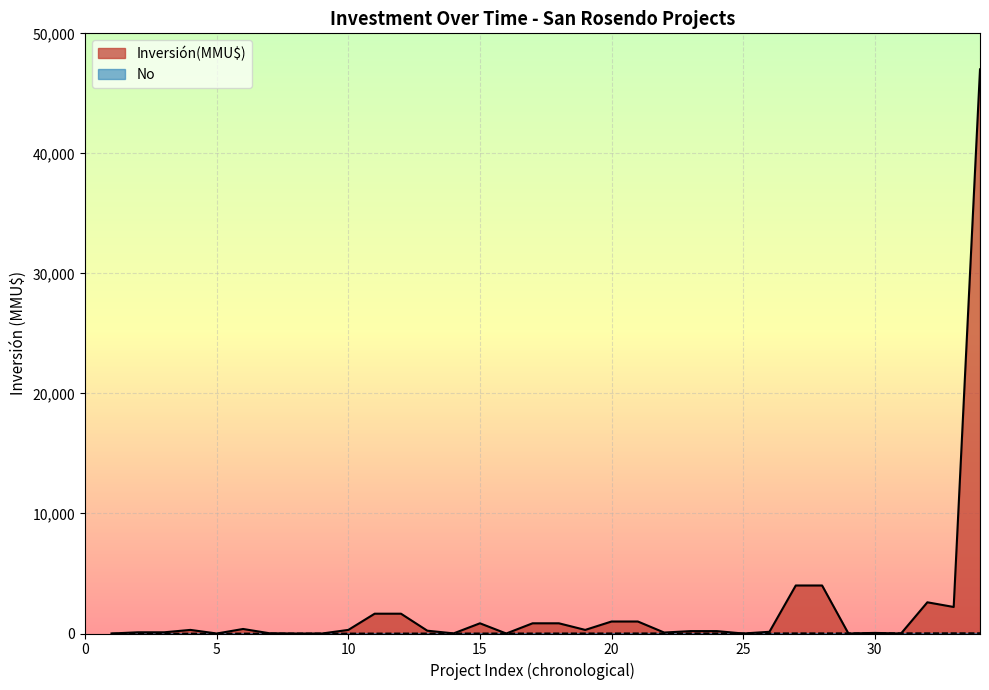

Reading left to right, transcribe all the data shown in this chart.

Inversión(MMU$): 0	100	100	300	0	377	22	0	0	300	1650	1650	234	10	850	0	850	850	300	1000	1000	80	200	200	0	142	4000	4000	0	50	0	2600	2210	47000
No: 1	2	3	4	5	6	7	8	9	10	11	12	13	14	15	16	17	18	19	20	21	22	23	24	25	26	27	28	29	30	31	32	33	34